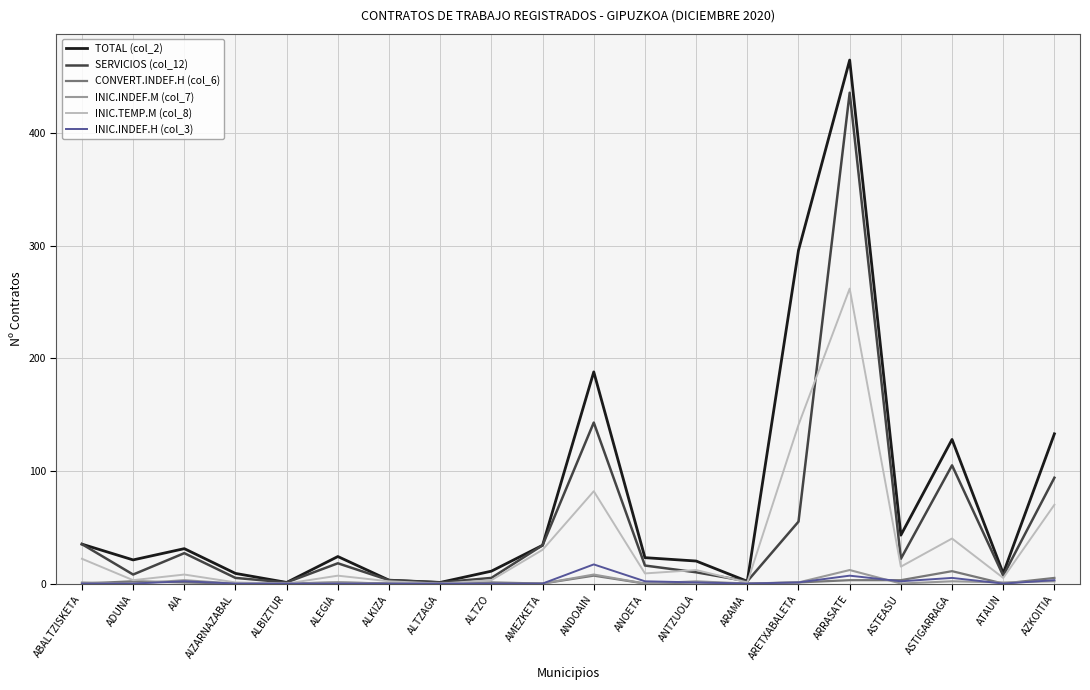

Which series has the largest range (max minus min)?

TOTAL (col_2)